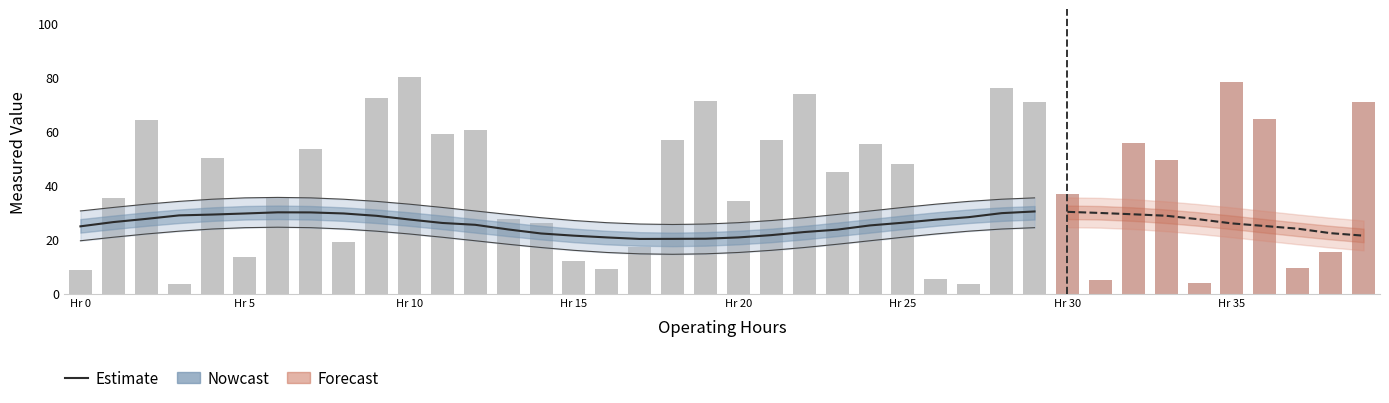

Between 38 and 23, which is larger?

23